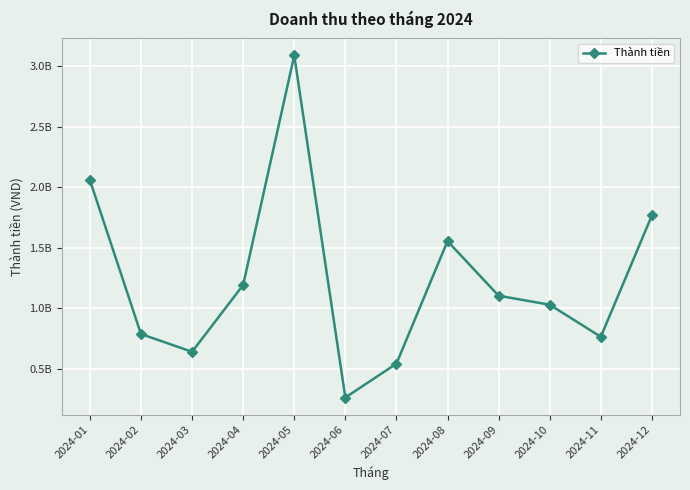

Which has a higher value, 2024-03 or 2024-08?

2024-08